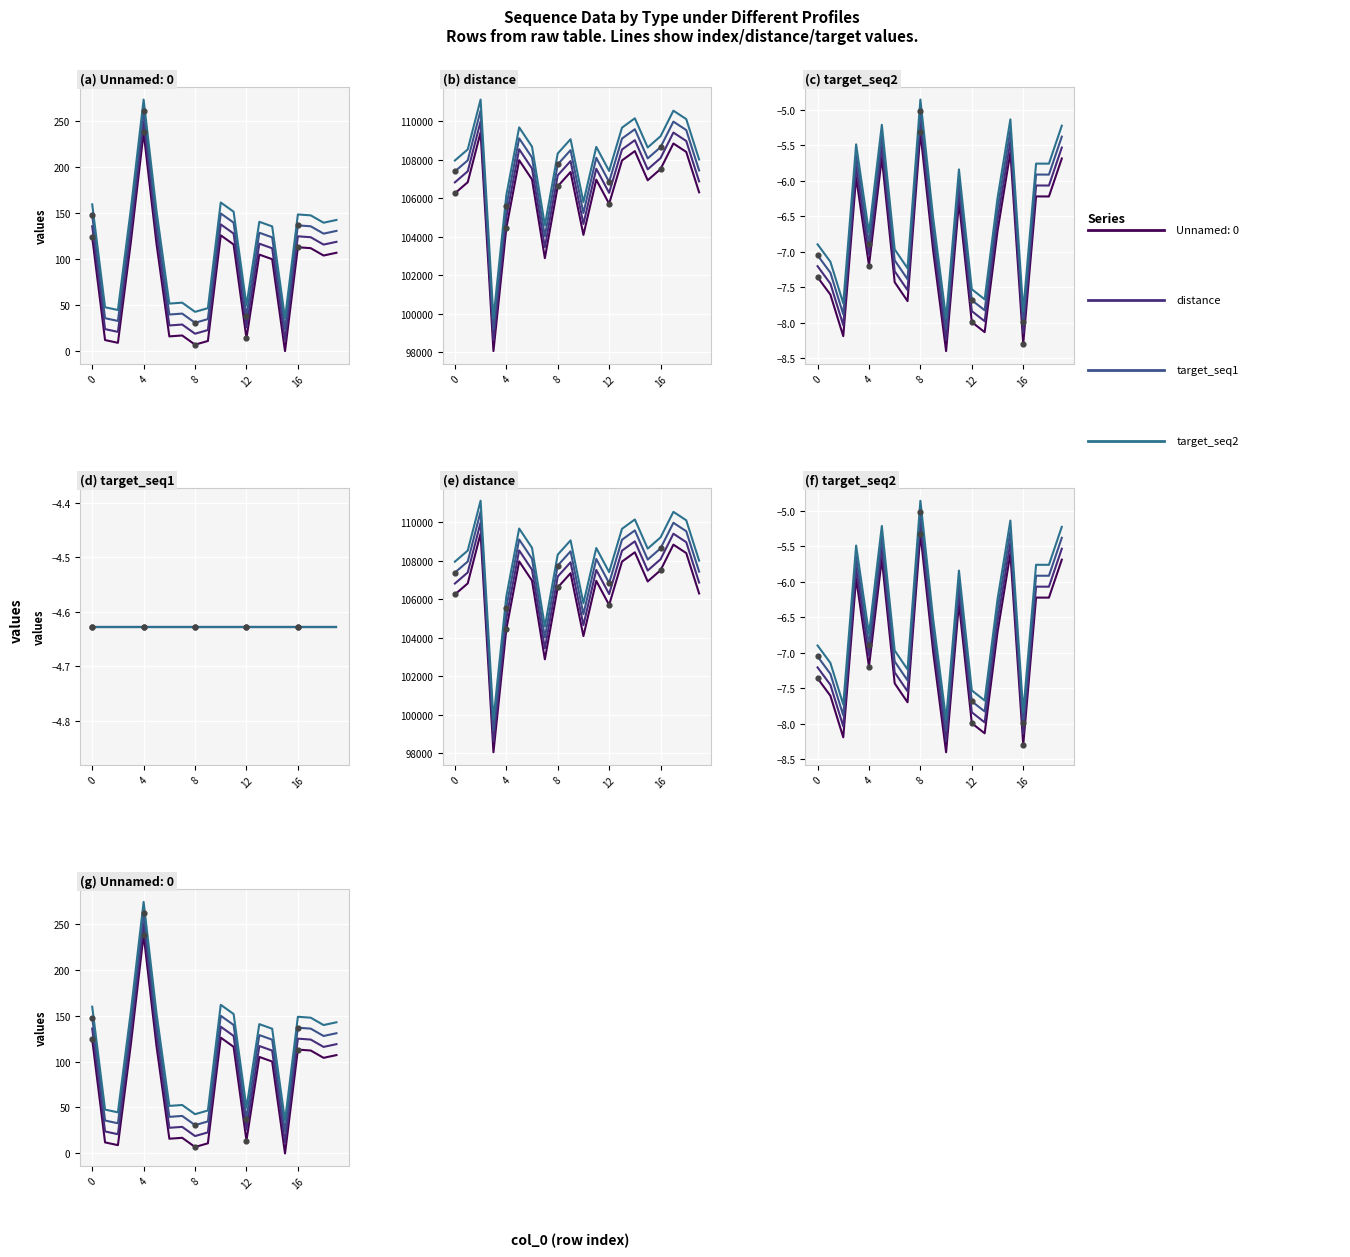

At how many categories does at least one series exceed 51?

14